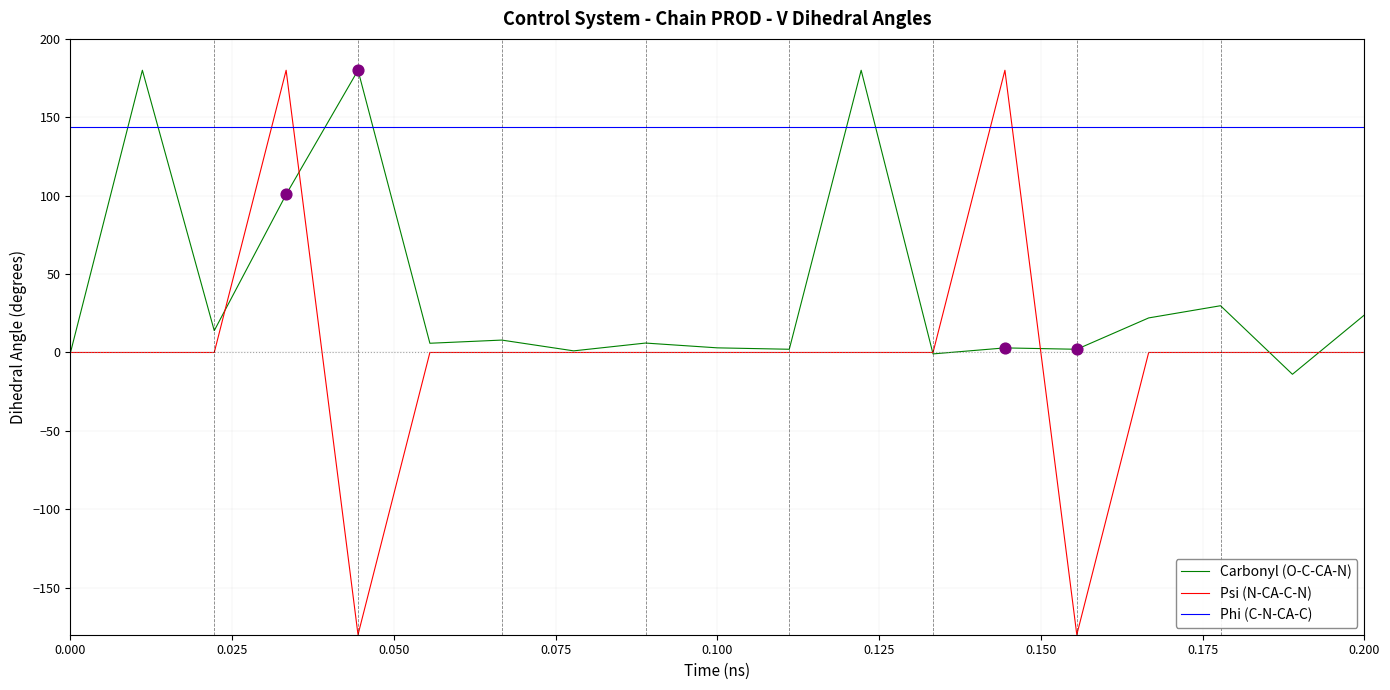

Which series has the widest spread of values?

Psi (N-CA-C-N)